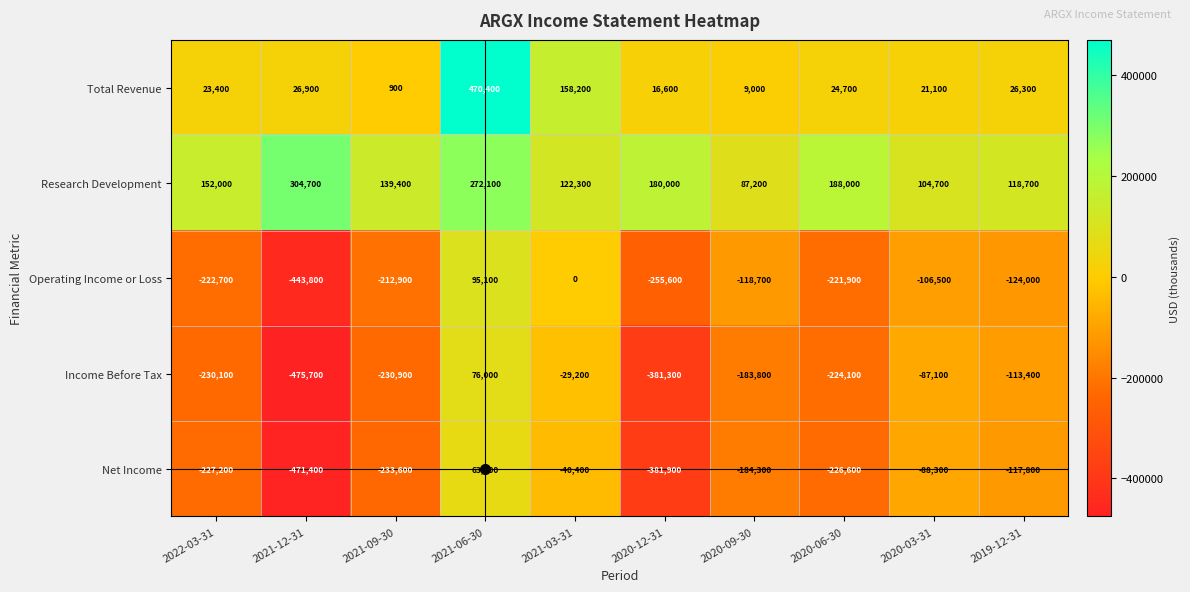

What is the spread (max minus min) of values at 2021-03-31?

198600